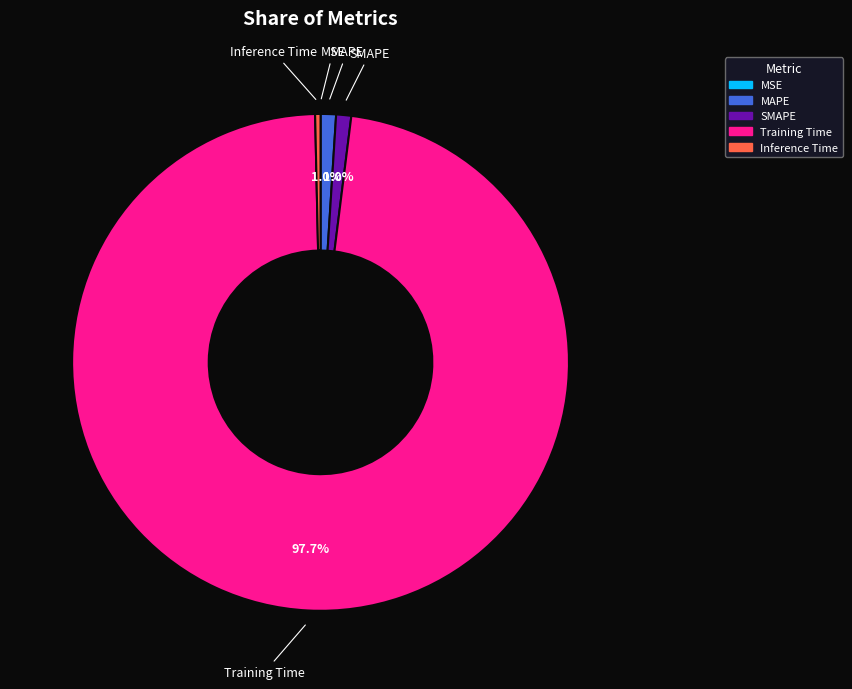

Which has a higher value, MAPE or Inference Time?

MAPE